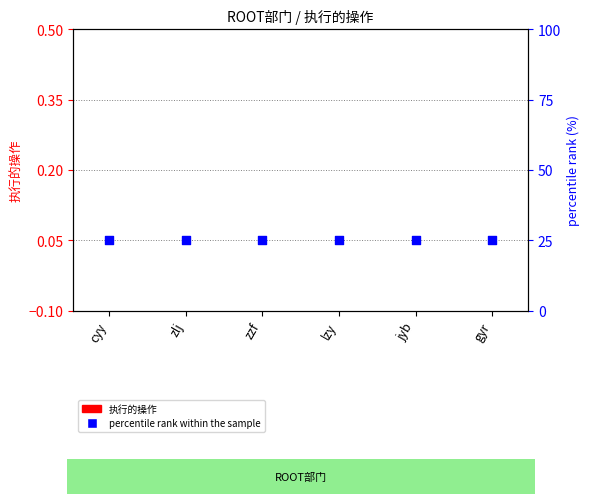

At which category is the sum across all series the highest?

cyy